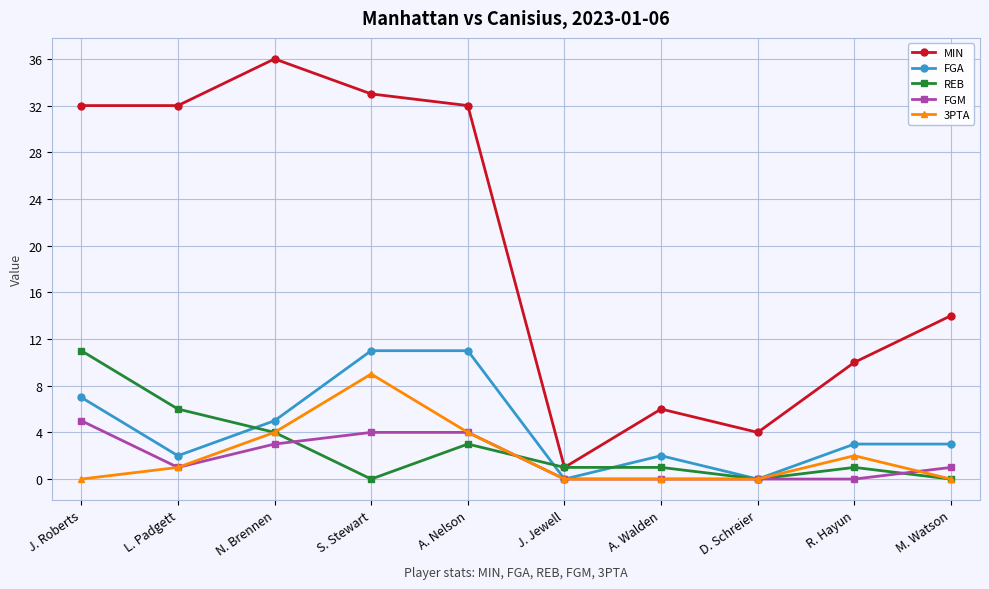

Reading right to left, transcribe all the data shown in this chart.

MIN: M. Watson=14	R. Hayun=10	D. Schreier=4	A. Walden=6	J. Jewell=1	A. Nelson=32	S. Stewart=33	N. Brennen=36	L. Padgett=32	J. Roberts=32
FGA: M. Watson=3	R. Hayun=3	D. Schreier=0	A. Walden=2	J. Jewell=0	A. Nelson=11	S. Stewart=11	N. Brennen=5	L. Padgett=2	J. Roberts=7
REB: M. Watson=0	R. Hayun=1	D. Schreier=0	A. Walden=1	J. Jewell=1	A. Nelson=3	S. Stewart=0	N. Brennen=4	L. Padgett=6	J. Roberts=11
FGM: M. Watson=1	R. Hayun=0	D. Schreier=0	A. Walden=0	J. Jewell=0	A. Nelson=4	S. Stewart=4	N. Brennen=3	L. Padgett=1	J. Roberts=5
3PTA: M. Watson=0	R. Hayun=2	D. Schreier=0	A. Walden=0	J. Jewell=0	A. Nelson=4	S. Stewart=9	N. Brennen=4	L. Padgett=1	J. Roberts=0